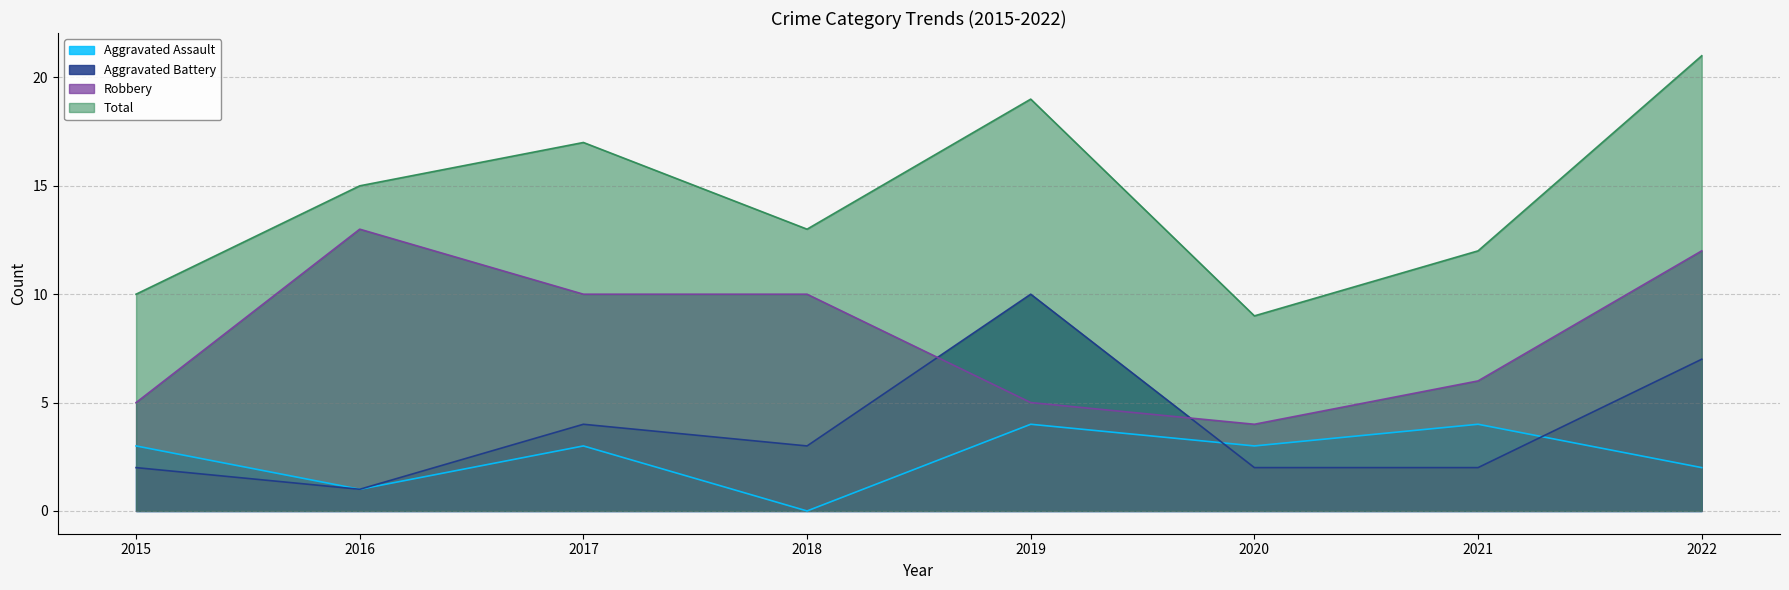

True or false: Aggravated Battery and Total cross at least once.

False